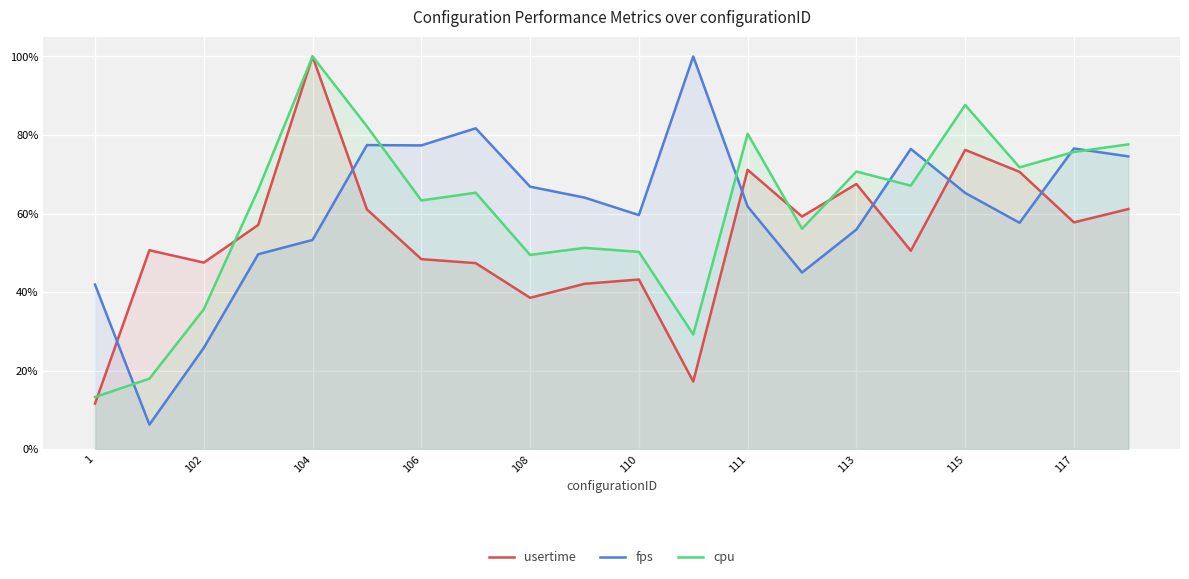

What are all the series names shown in the legend?

usertime, fps, cpu